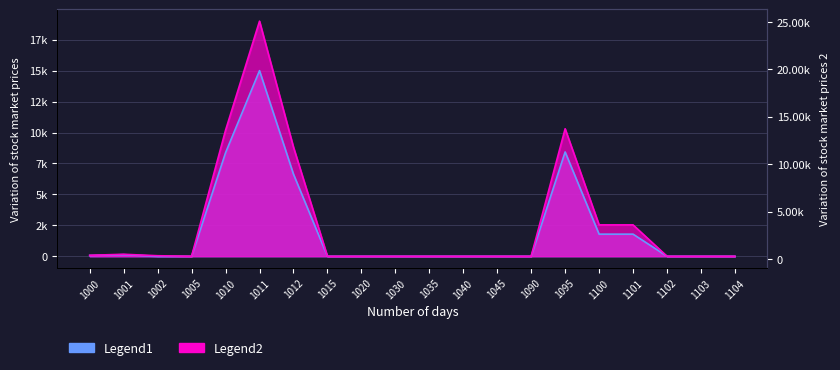

Reading right to left, list all the values displayed in this chart.

1104=0.0	1103=0.0	1102=0.0	1101=2534.9	1100=2534.9	1095=10302.8	1090=0.0	1045=0.0	1040=0.0	1035=0.0	1030=0.0	1020=0.0	1015=0.0	1012=8814.6	1011=19000.0	1010=10185.4	1005=0.0	1002=40.3	1001=157.7	1000=77.2